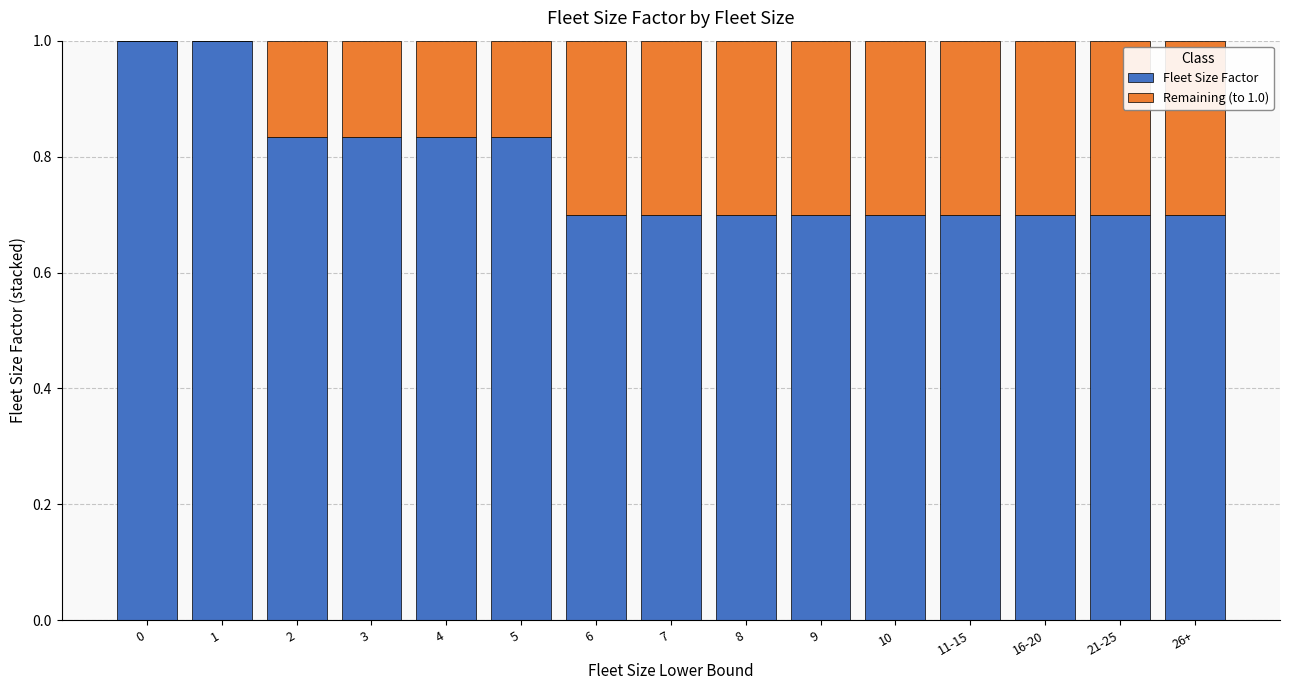

What is the sum of all Fleet Size Factor values?

11.6